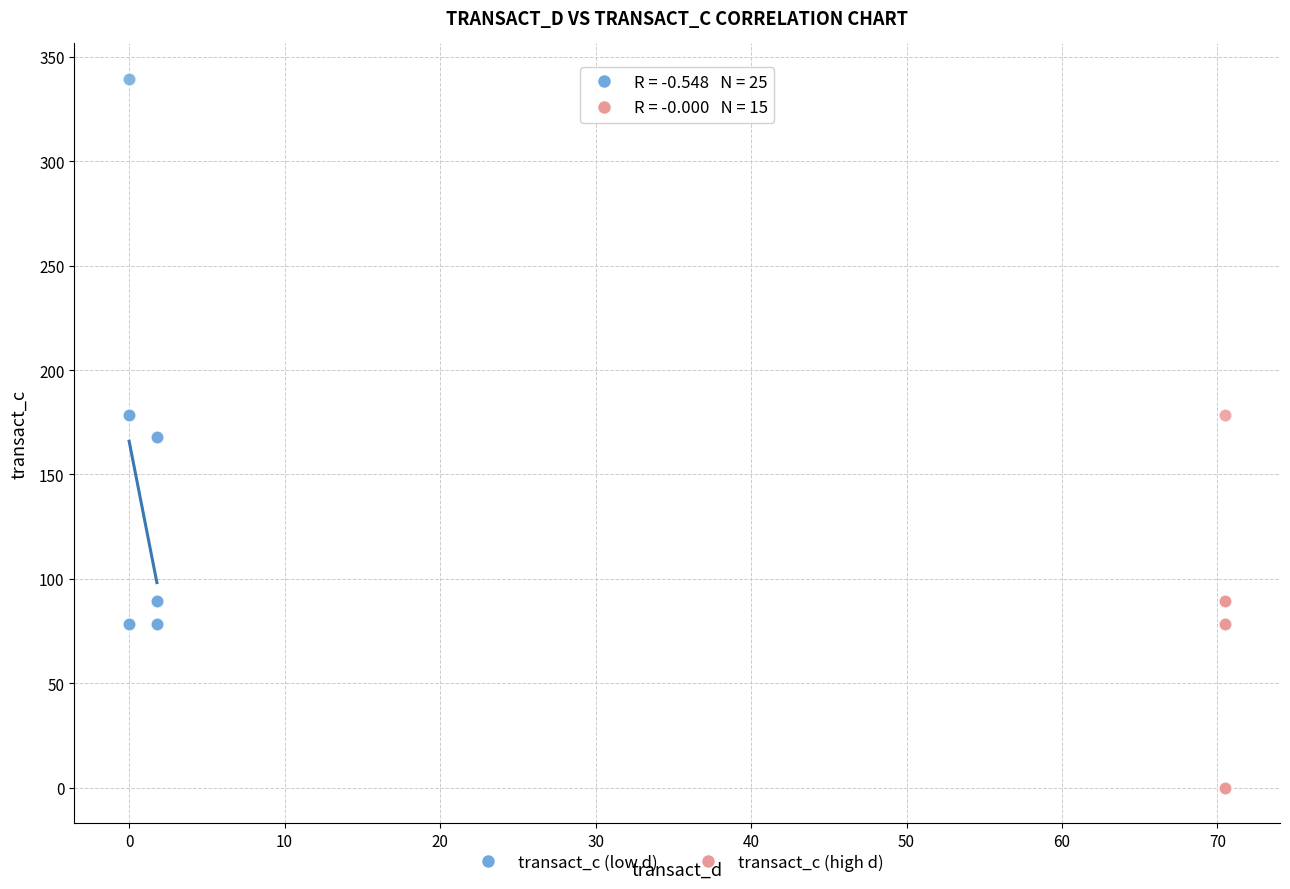

What are all the series names shown in the legend?

transact_c (low d), transact_c (high d)